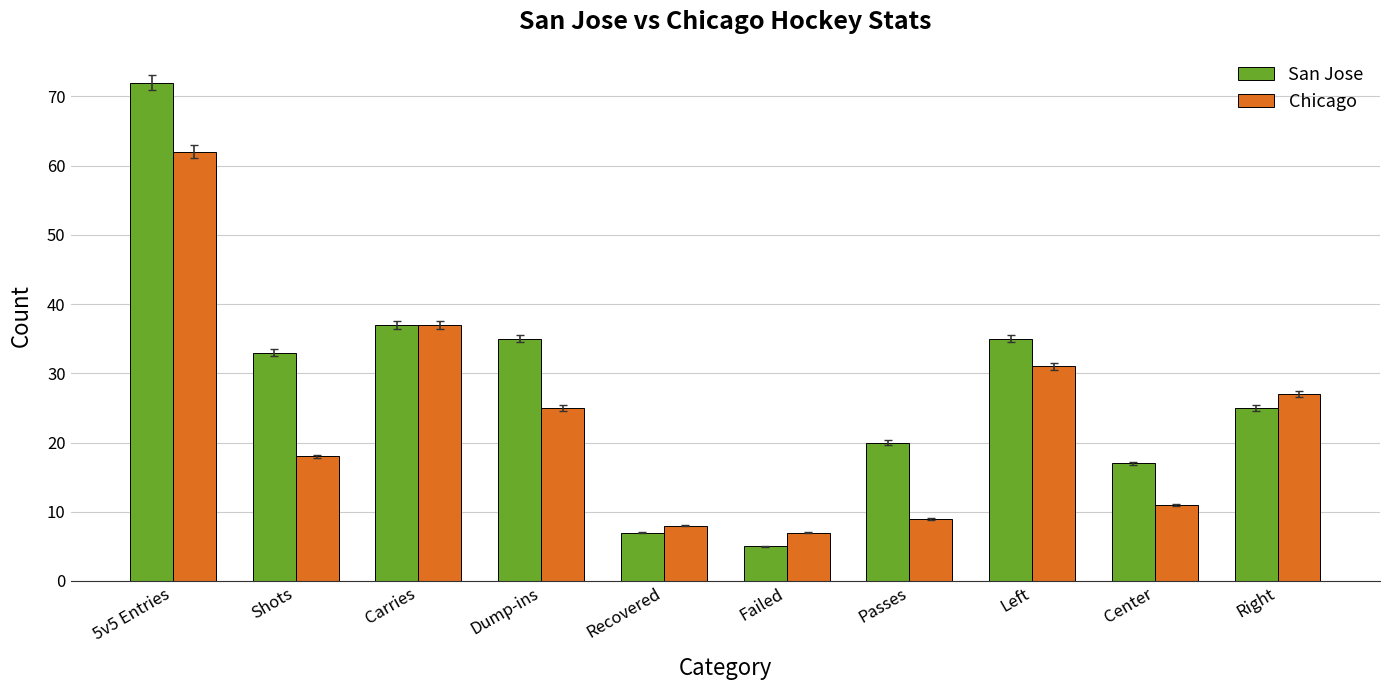

What is the minimum value for Chicago?

7